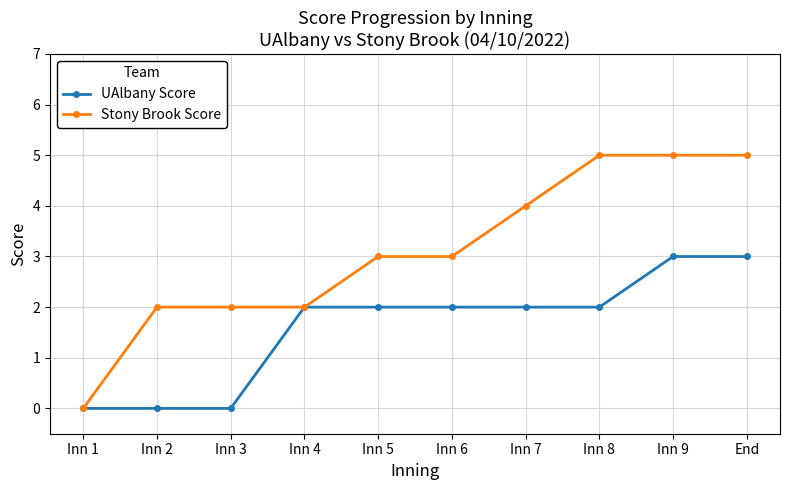

What is the difference between the maximum and second lowest values in the Stony Brook Score series?

3